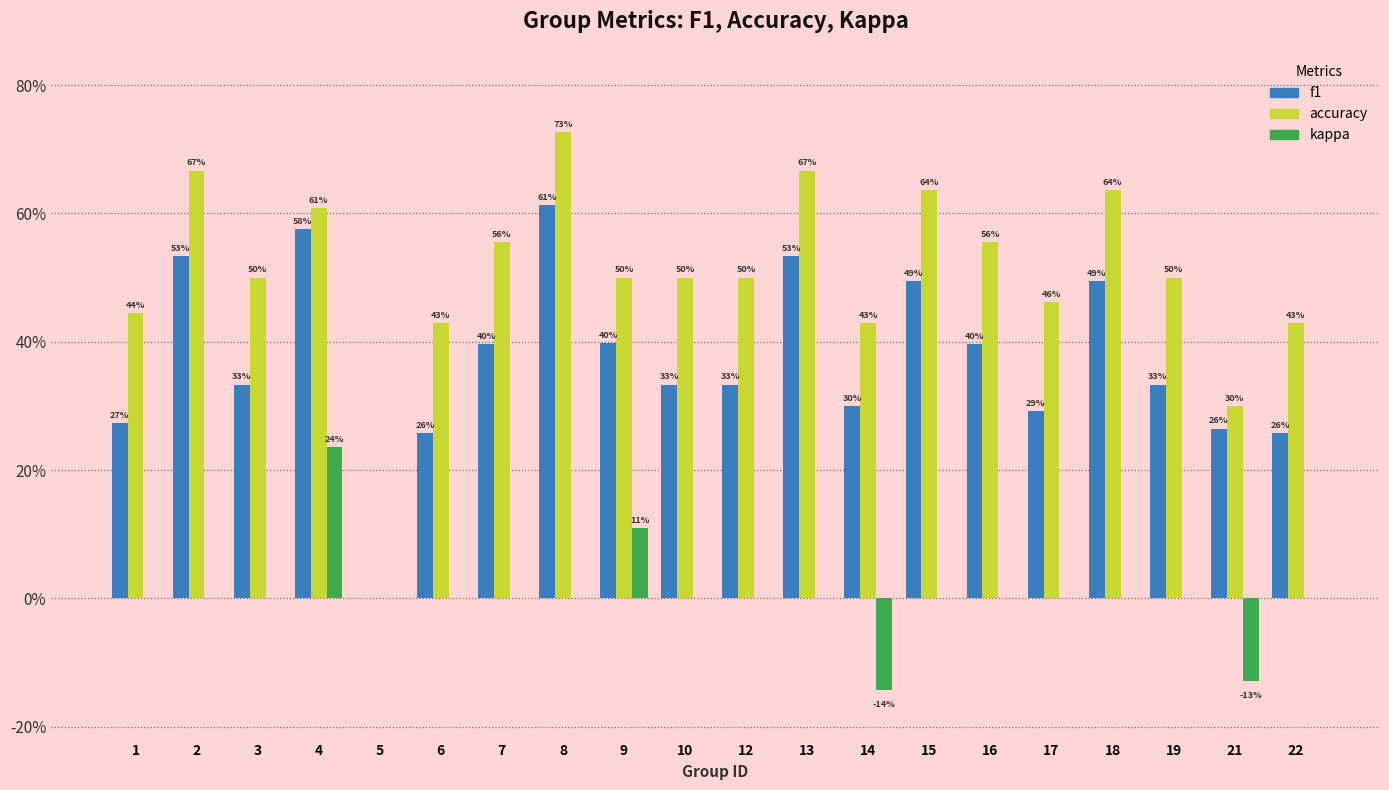

At which label does kappa first exceed 0?

4